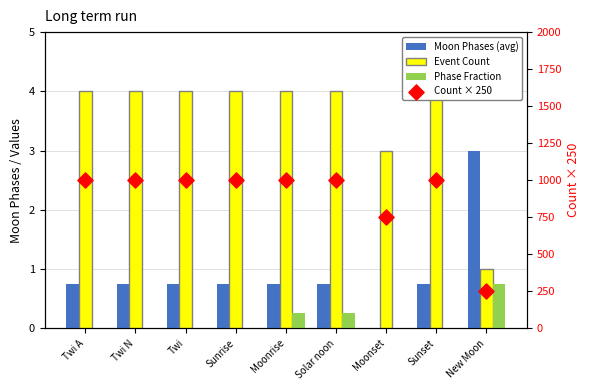

What is the total value across all series at Twi N?

1004.8